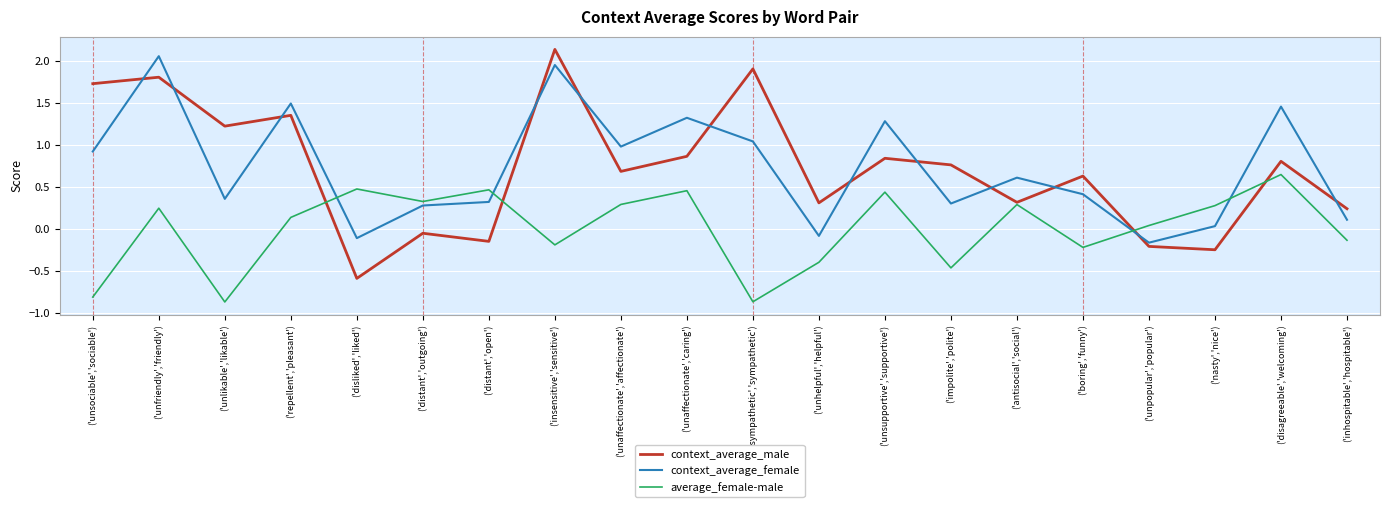

What position from the right is ('inhospitable','hospitable')?

1